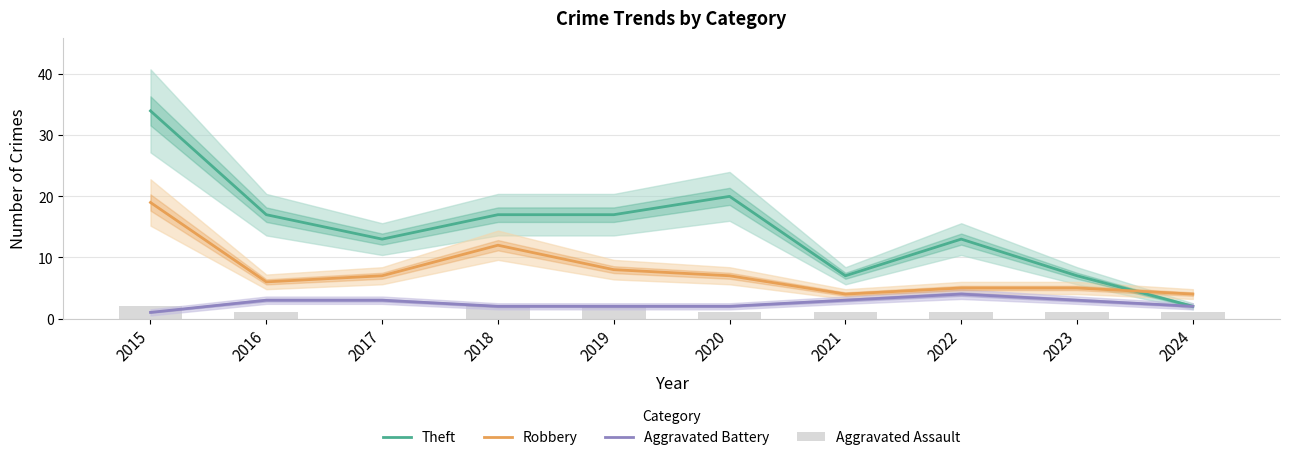

What is the difference between the maximum and minimum values in the Theft series?

32